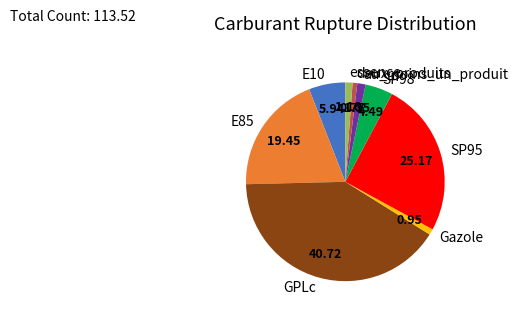

Which category has the biggest portion of the pie?

GPLc